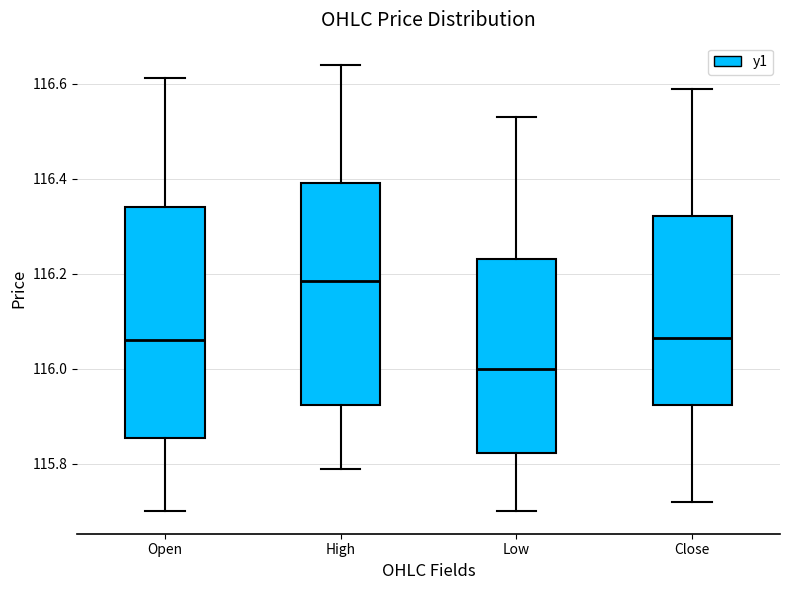

Reading left to right, transcribe this box plot: for each box, give where its median line is, the range the box spans, and where its two whiskers end, as read against the y-axis. The values are not printed on the chart, so give them approximately, as read against the axis.

Open: median 116.06, box 115.86 to 116.34, whiskers 115.70 to 116.62
High: median 116.18, box 115.92 to 116.40, whiskers 115.80 to 116.64
Low: median 116.00, box 115.82 to 116.24, whiskers 115.70 to 116.54
Close: median 116.06, box 115.92 to 116.32, whiskers 115.72 to 116.60